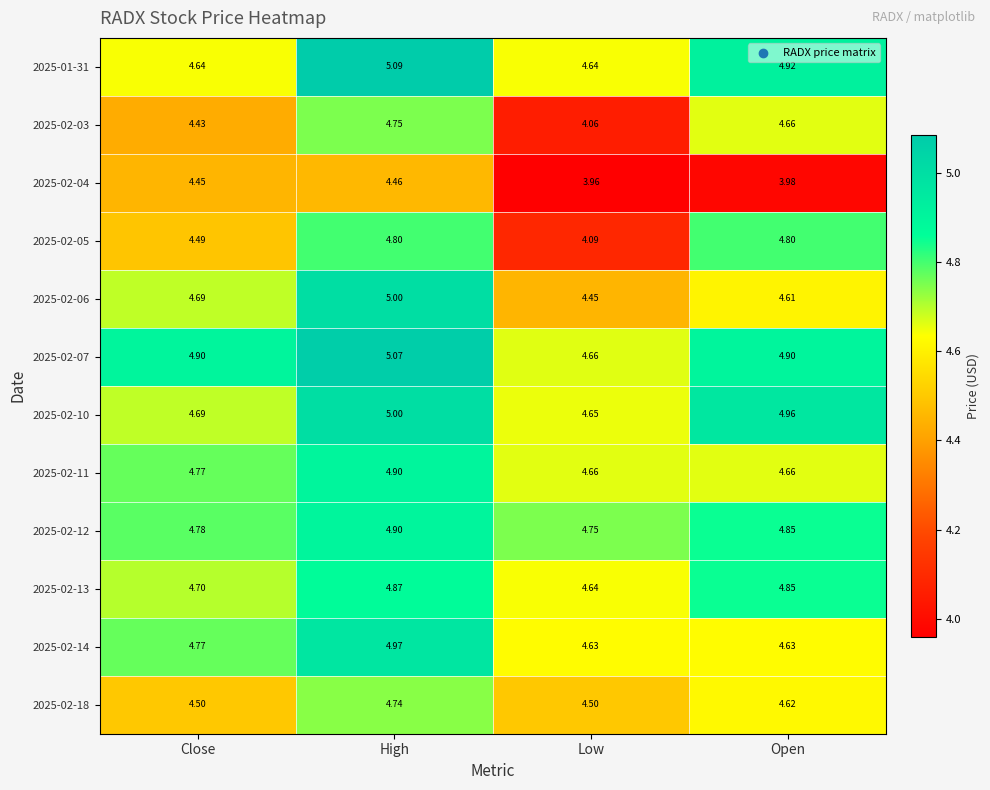

Is the value of 2025-01-31 at Open greater than the value of 2025-02-12 at High?

Yes